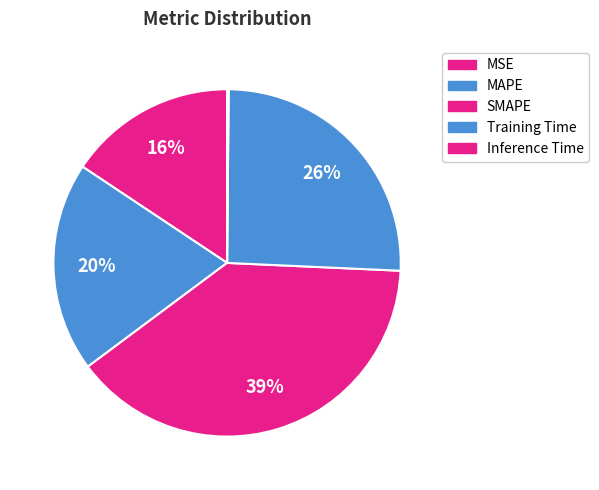

True or false: MAPE accounts for 30% of the total.

False